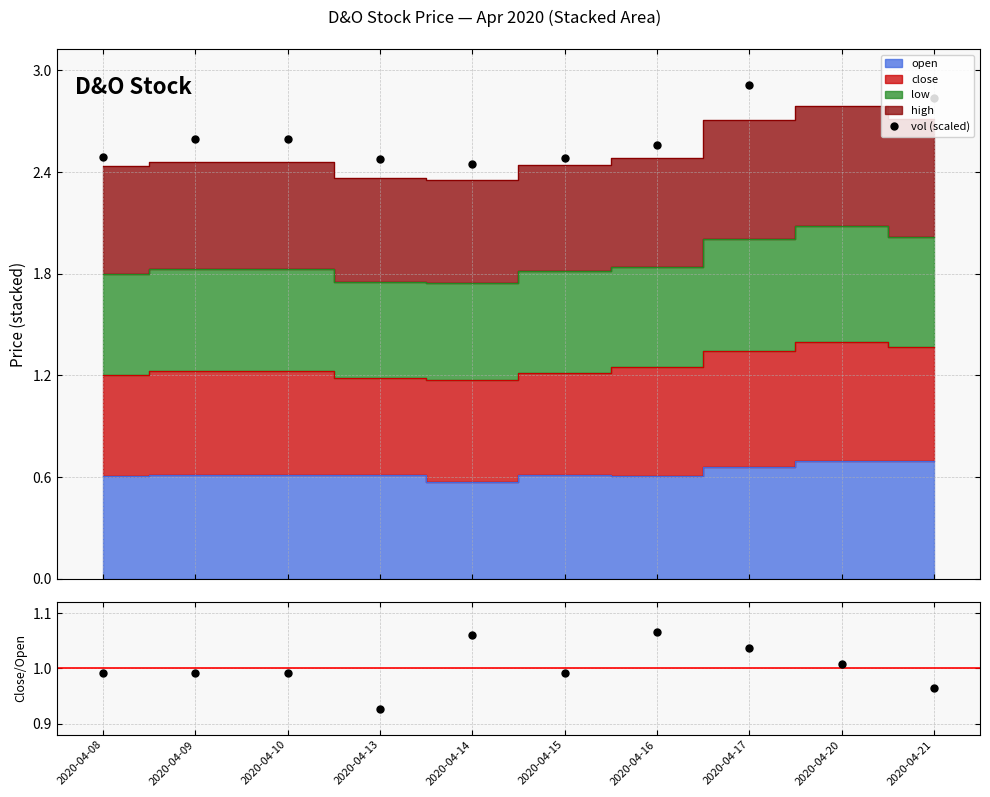

Is it true that vol (scaled) equals 2.8 at 2020-04-21?

True